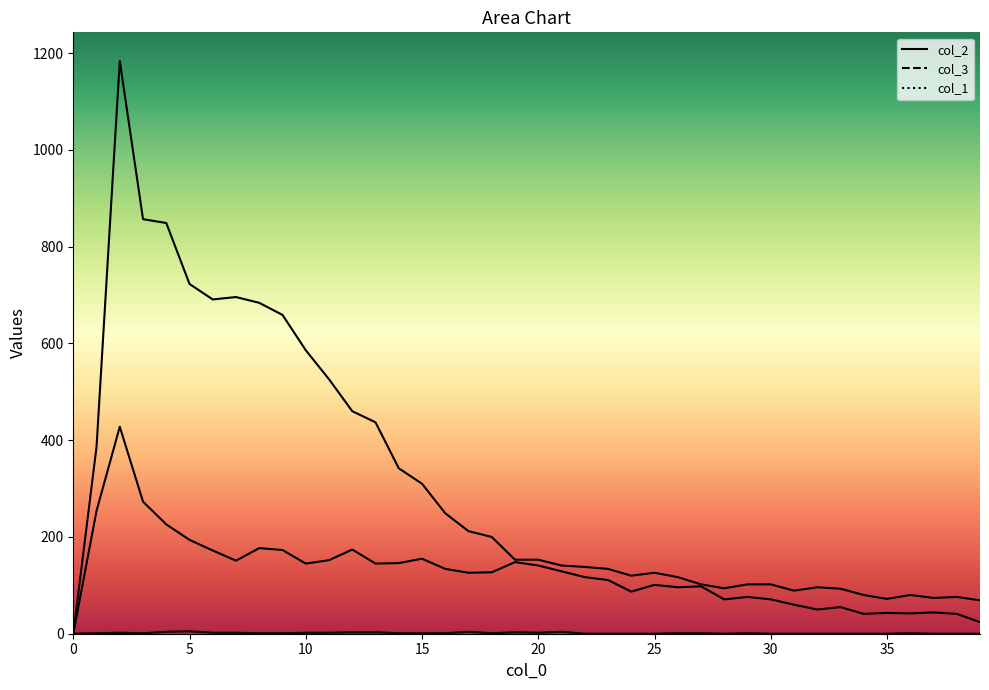

What is the difference between the highest and lowest values at 30?

102